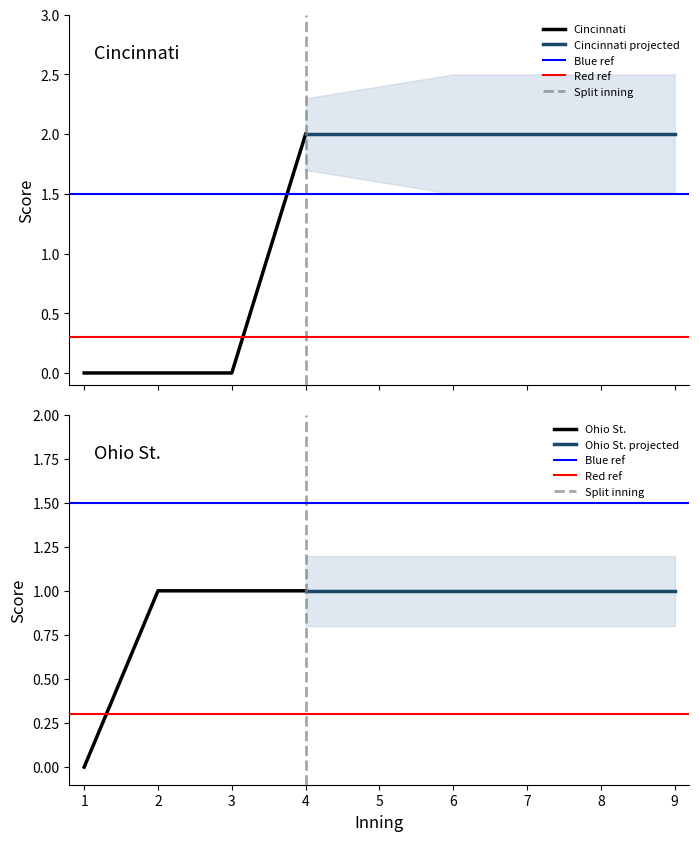

True or false: Ohio St. has more than 1 points higher than both neighbors.

False